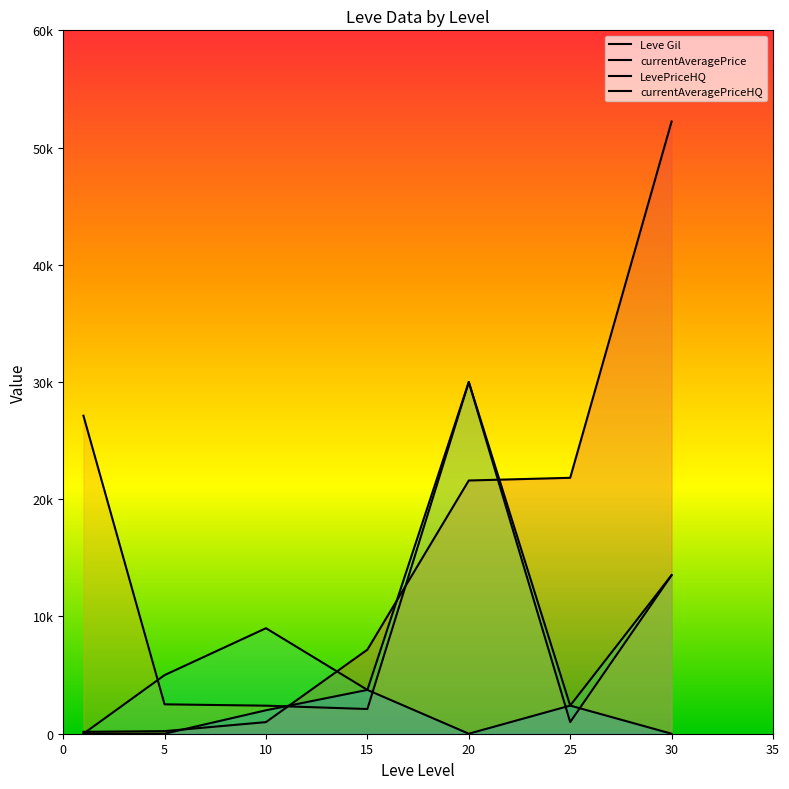

What is the difference between the LevePriceHQ values at 20 and 10?

21000